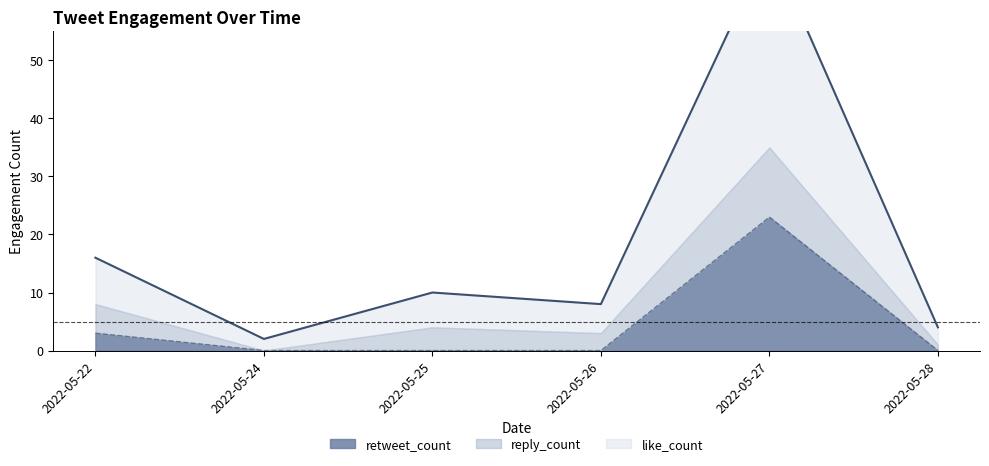

What is the value of the like_count point at the 1st from the left?

16